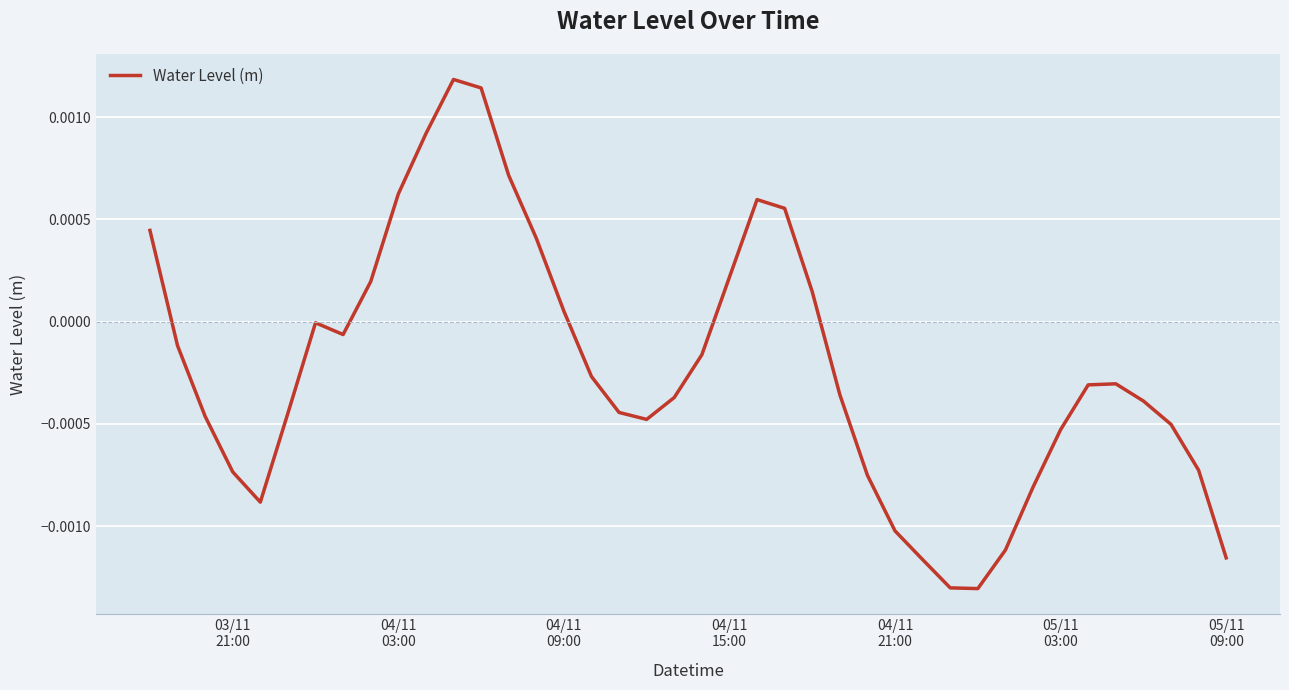

How many lines are shown in the chart?

1